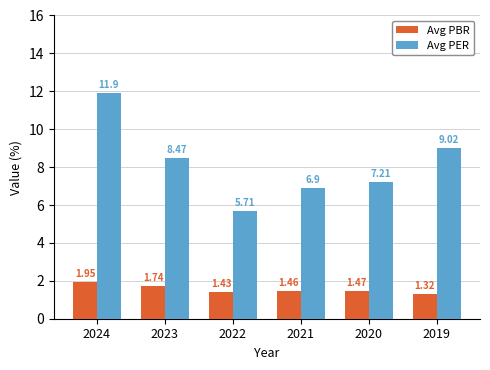

At 2019, list the series in order from smallest to largest.

Avg PBR, Avg PER